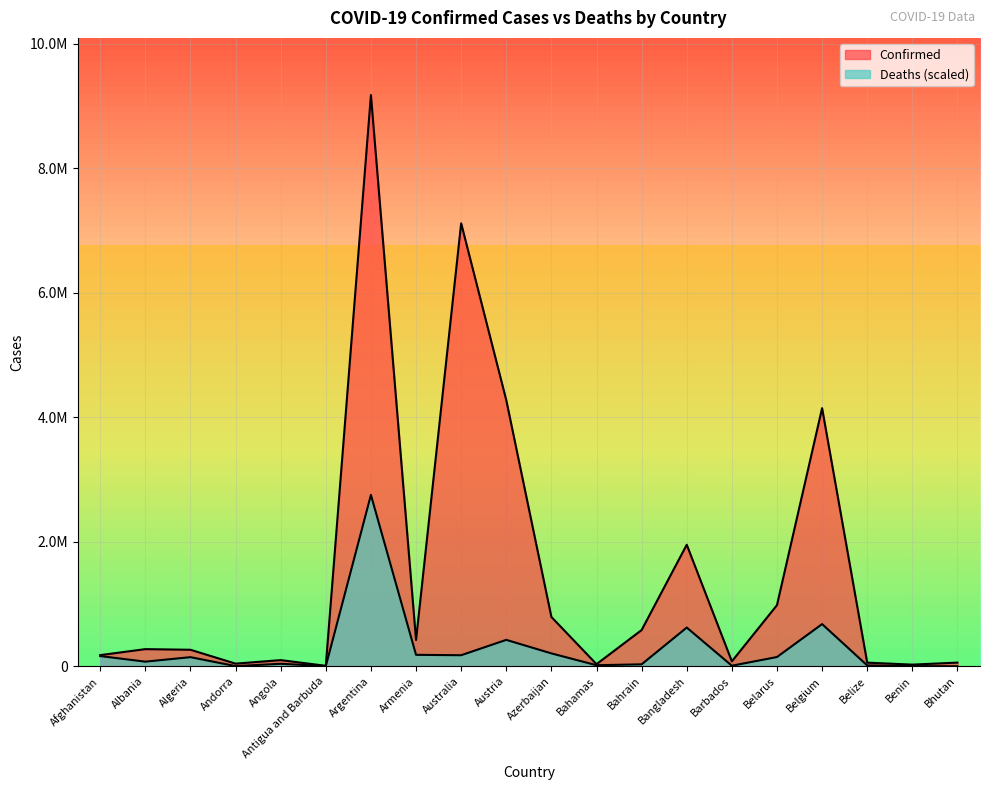

List the series in order of their overall mean, highest first.

Confirmed, Deaths